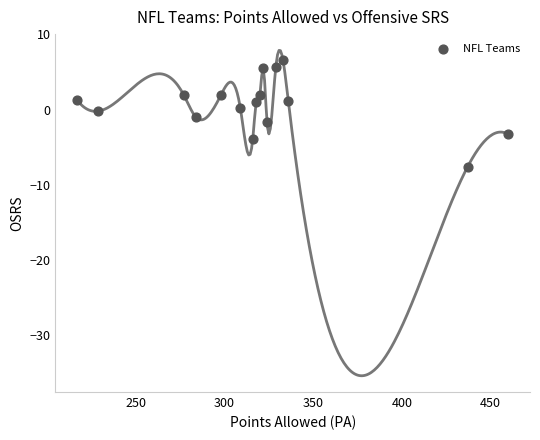

What is the range of Y values (max minus min)?

14.2